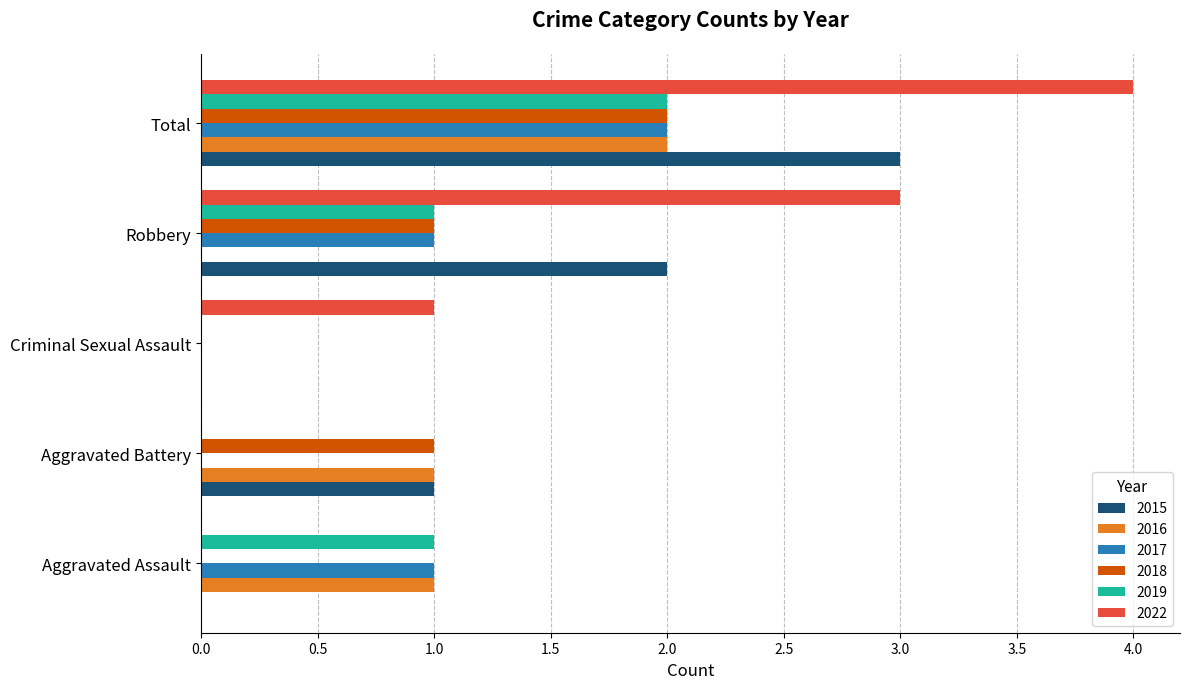

Which series has the largest total across all categories?

2022